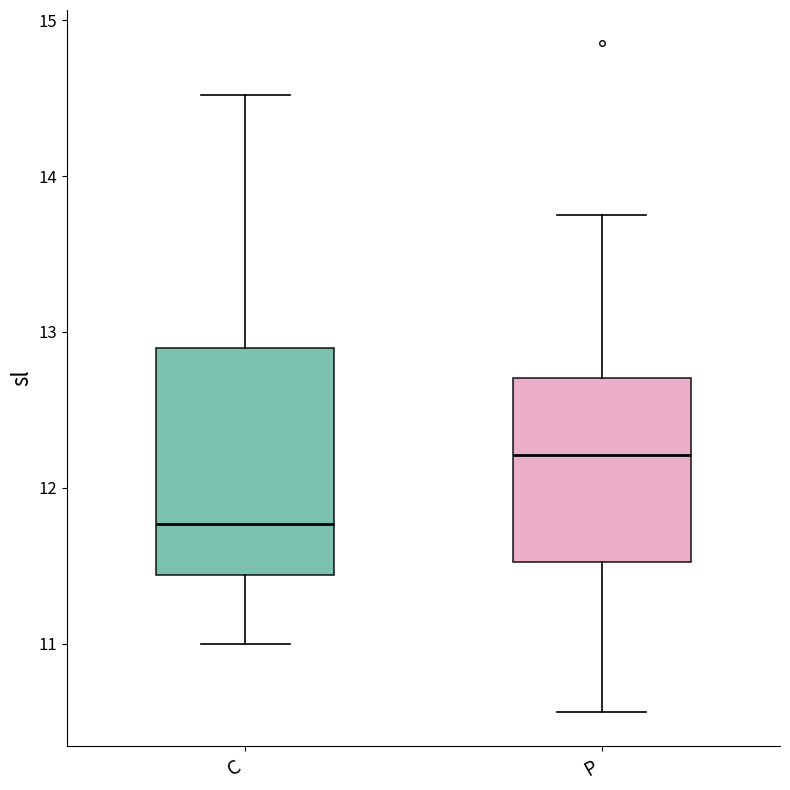

Where does the median line of the box for P sit on the y-axis? The values are not printed on the chart, so give them approximately, as read against the axis.

12.2